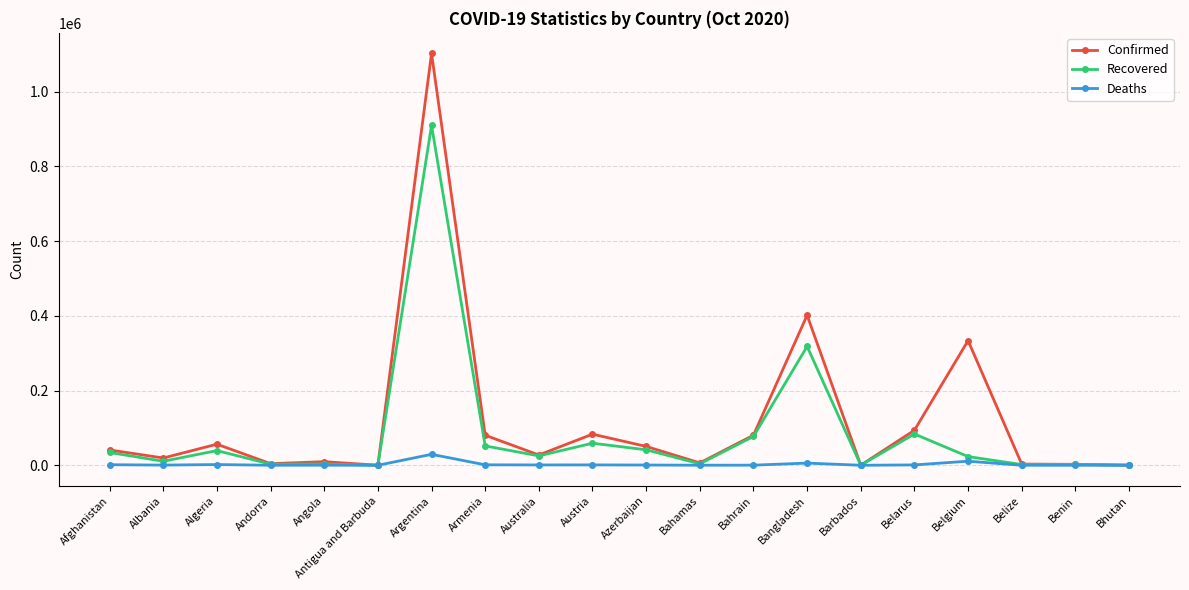

At which category does Confirmed reach its first local valley?

Albania